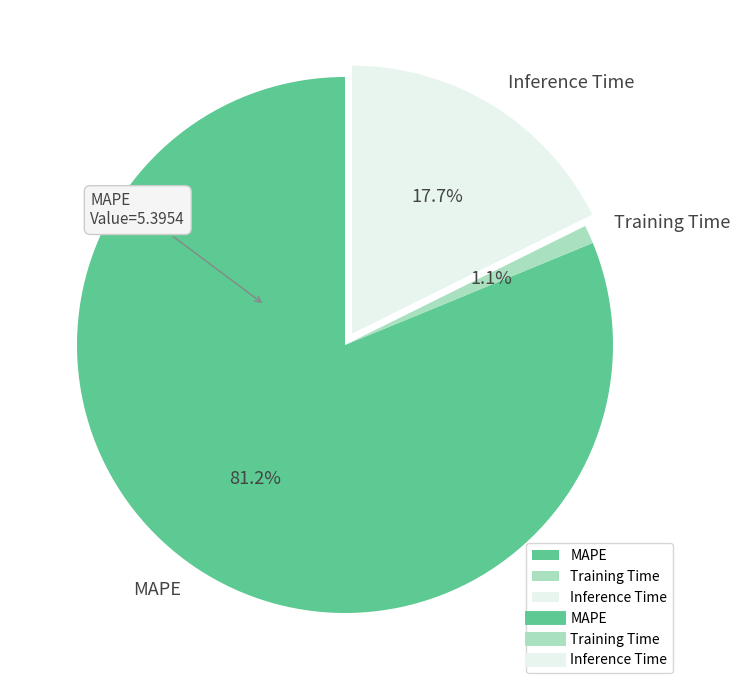

To the nearest percent, what is the difference between the MAPE and Training Time slice percentages?

80%